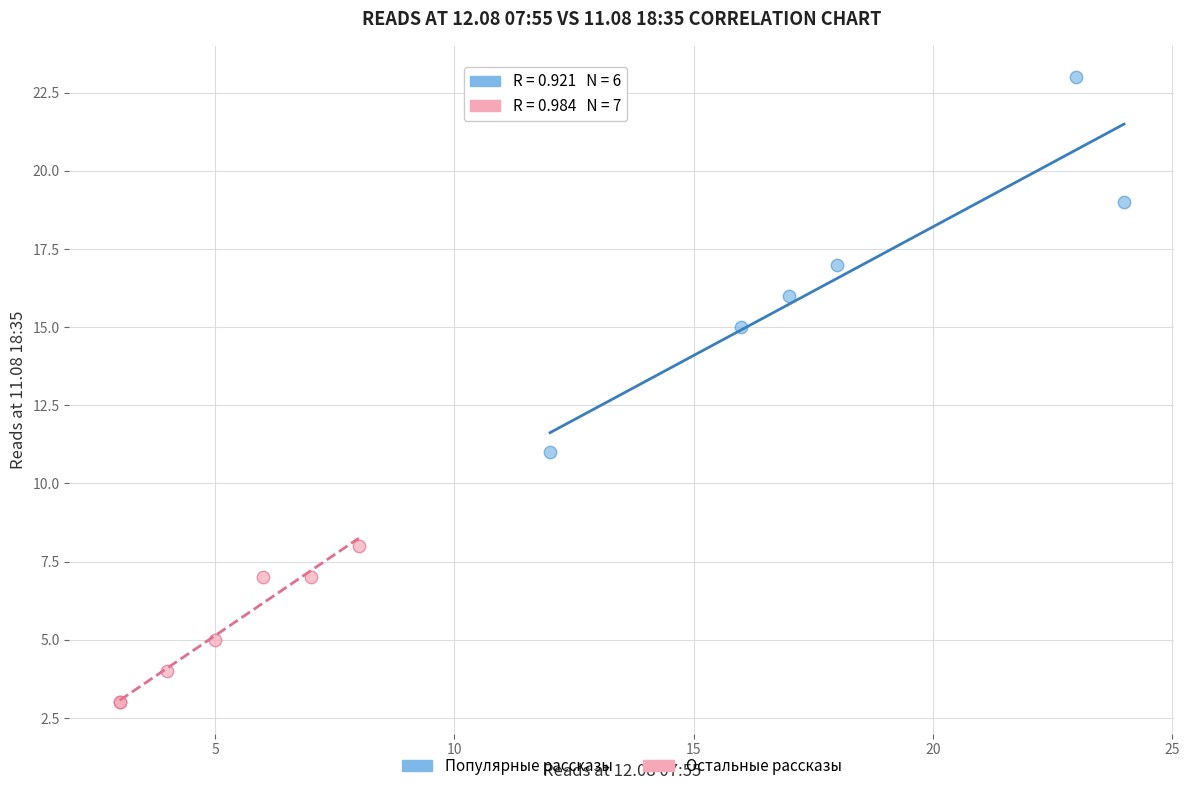

Which series reaches the maximum Y coordinate?

Популярные рассказы